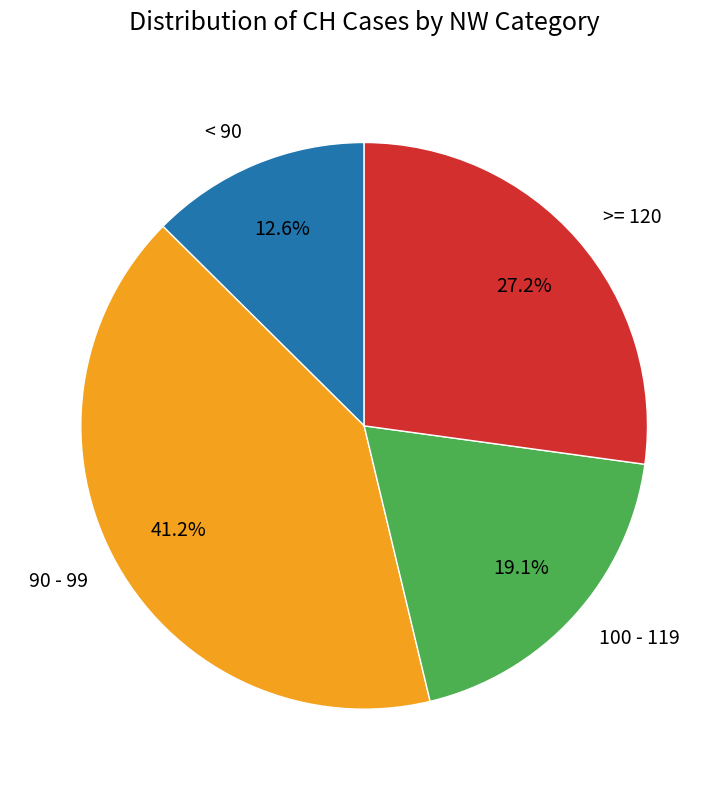

Which has a higher value, 100 - 119 or < 90?

100 - 119